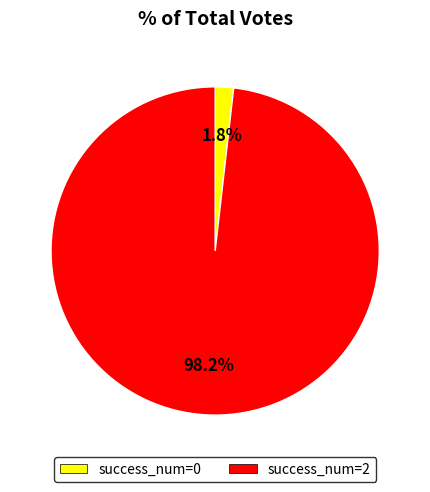

Combined, what portion of the pie is success_num=2 and success_num=0?

100.0%